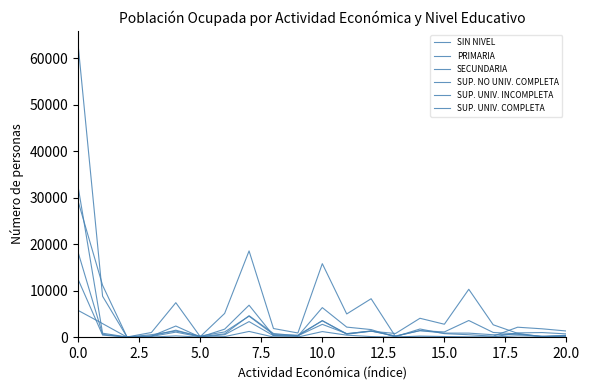

Does the chart have visible grid lines?

No